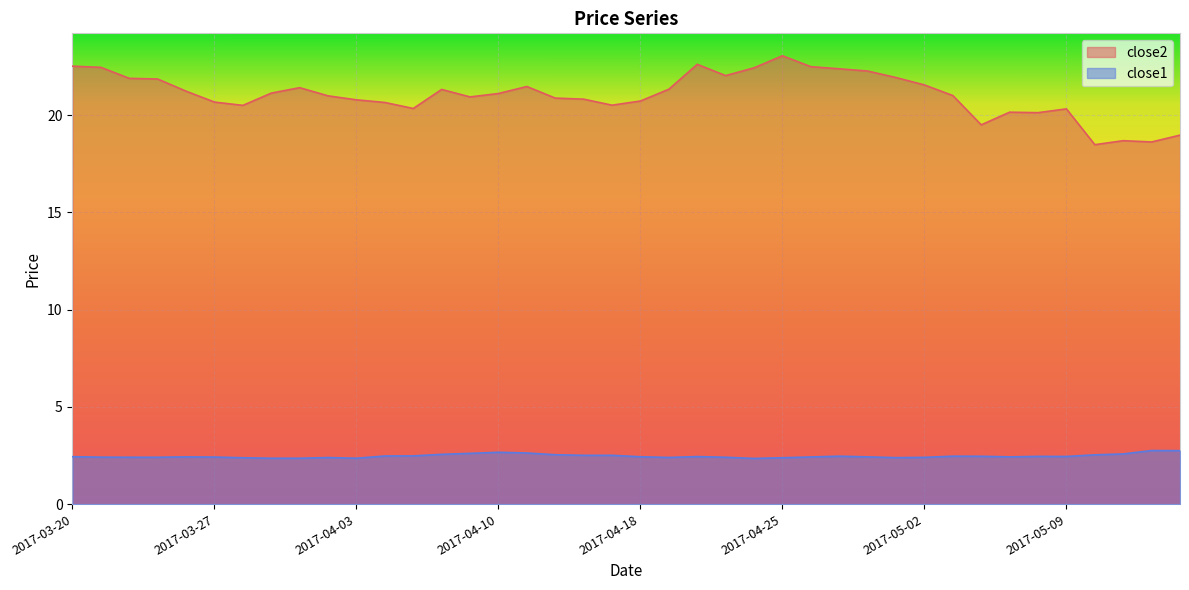

The close1 series shows 2.4 at 2017-03-29. True or false?

True